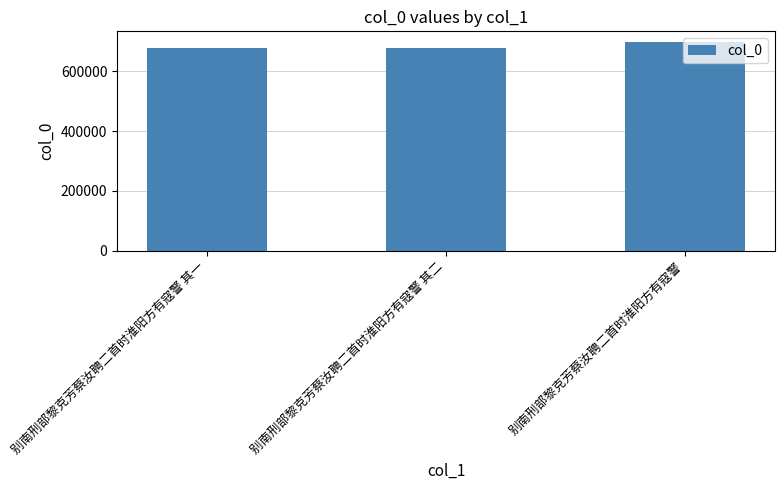

Approximately how many times larger is the value at 别南刑部黎克芳蔡汝聘二首时淮阳方有寇警 compared to 别南刑部黎克芳蔡汝聘二首时淮阳方有寇警 其一?

1.0